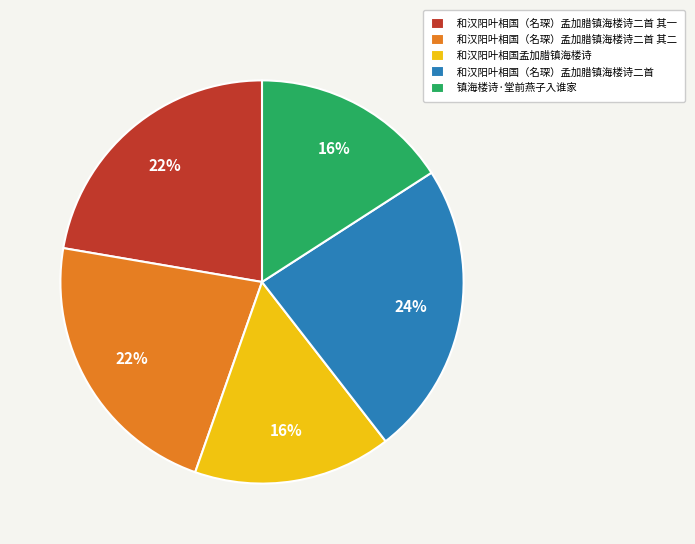

Combined, do 和汉阳叶相国（名琛）孟加腊镇海楼诗二首 其一 and 和汉阳叶相国孟加腊镇海楼诗 account for over 50%?

No